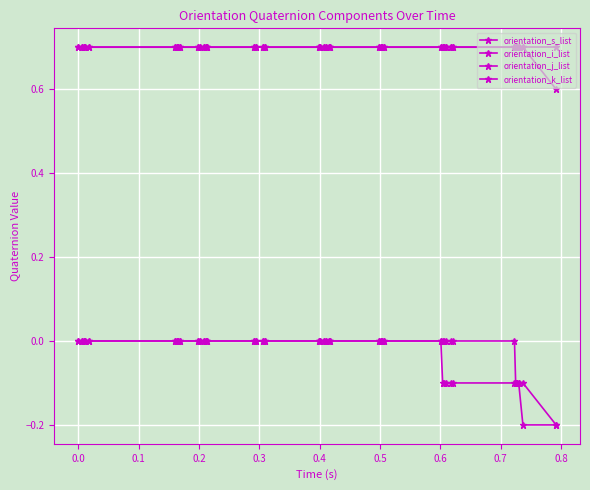

Count the number of categories in the chart.

40